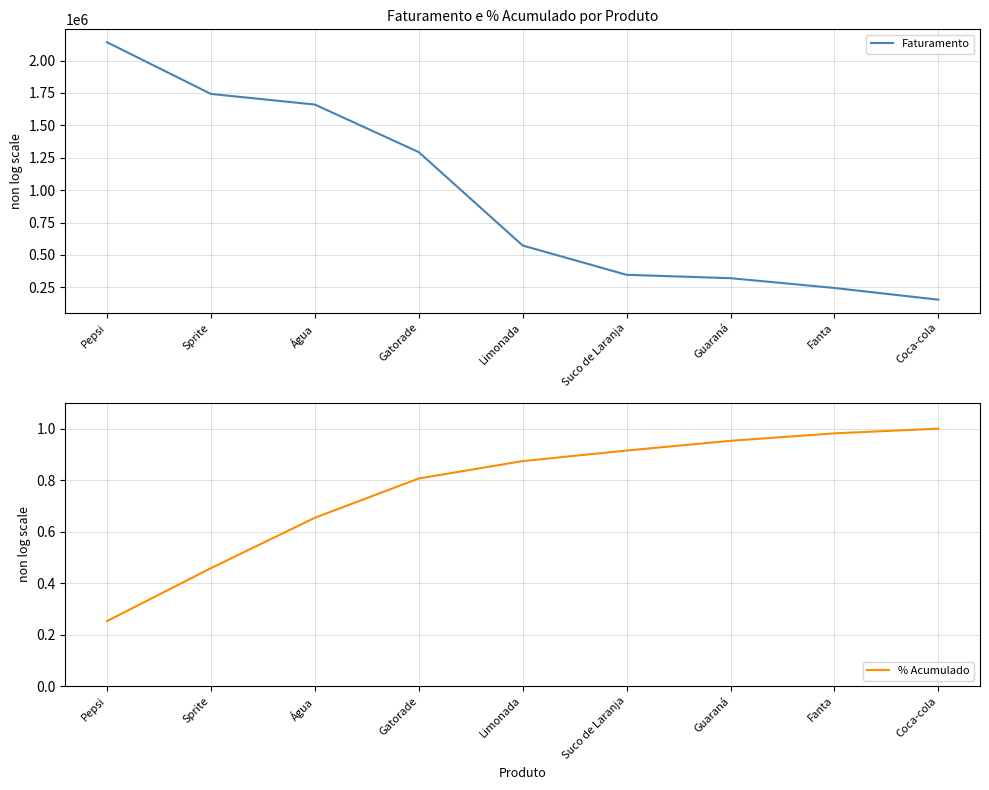

What is the value of the Faturamento point at the 5th from the left?

573000.0